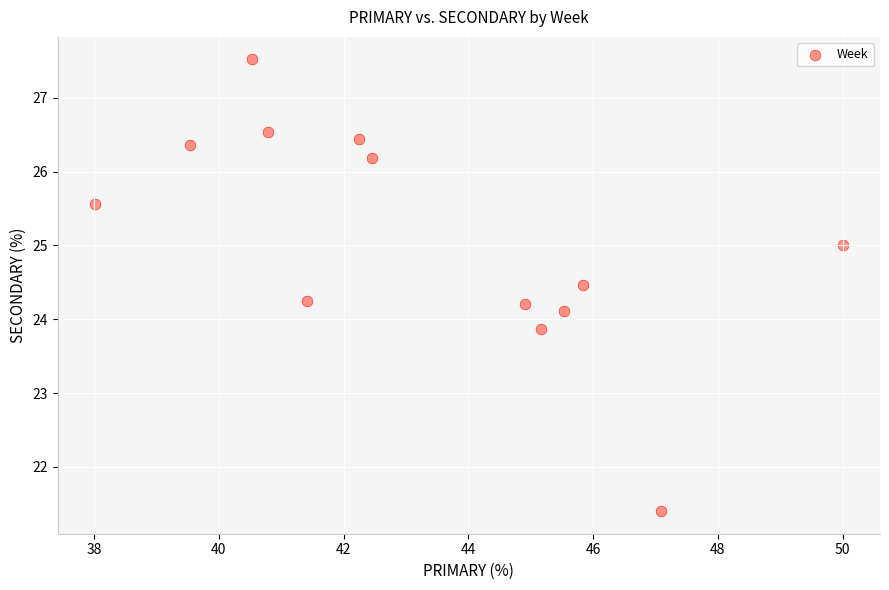

What is the range of X values (max minus min)?

12.0